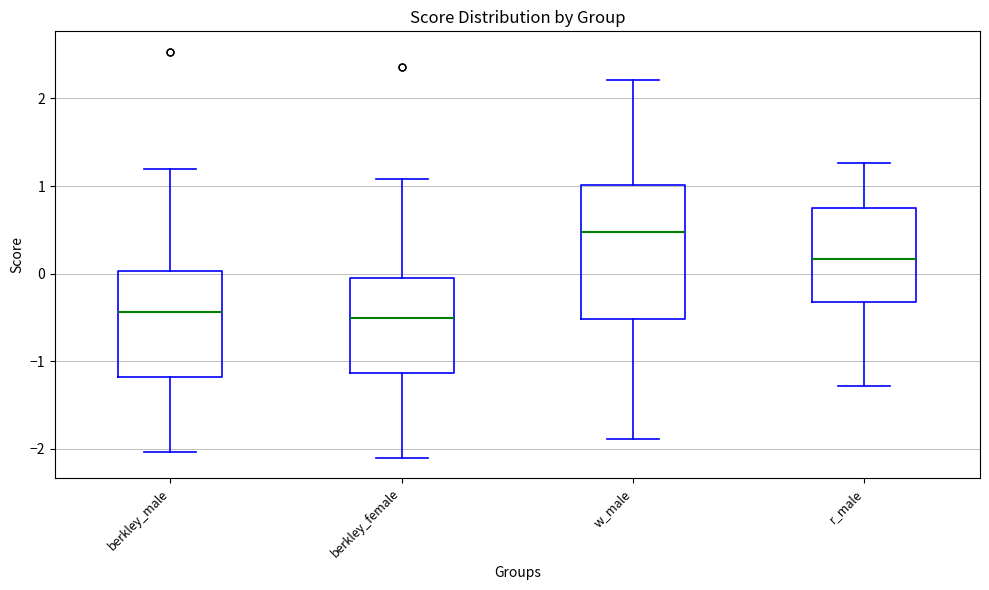

Reading left to right, transcribe this box plot: for each box, give where its median line is, the range the box spans, and where its two whiskers end, as read against the y-axis. The values are not printed on the chart, so give them approximately, as read against the axis.

berkley_male: median -0.4, box -1.2 to 0.0, whiskers -2.0 to 1.2
berkley_female: median -0.5, box -1.1 to -0.1, whiskers -2.1 to 1.1
w_male: median 0.5, box -0.5 to 1.0, whiskers -1.9 to 2.2
r_male: median 0.2, box -0.3 to 0.7, whiskers -1.3 to 1.3